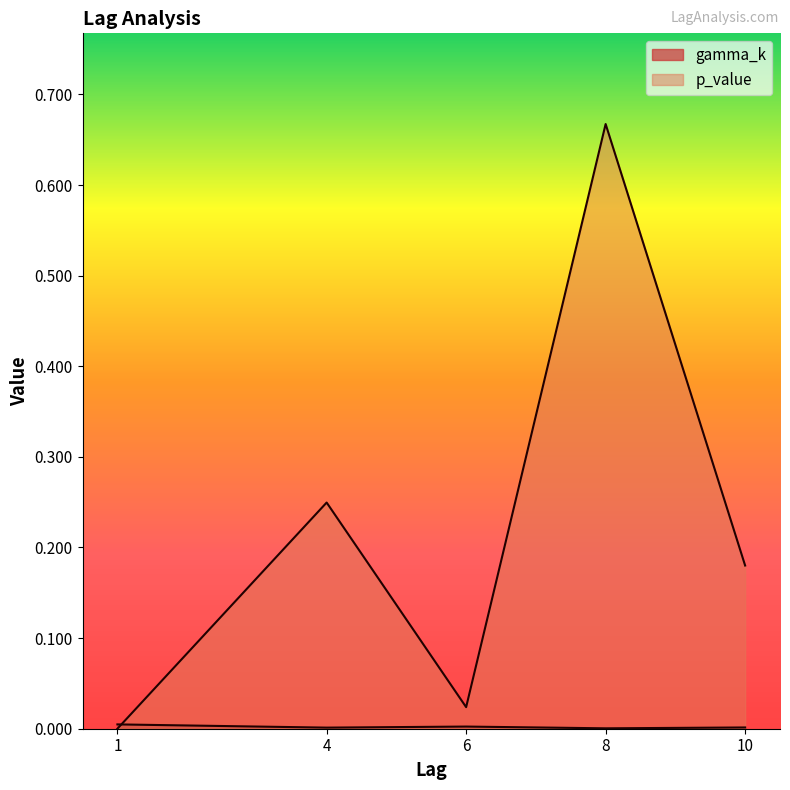

Is it true that p_value equals 0.4 at 4?

False